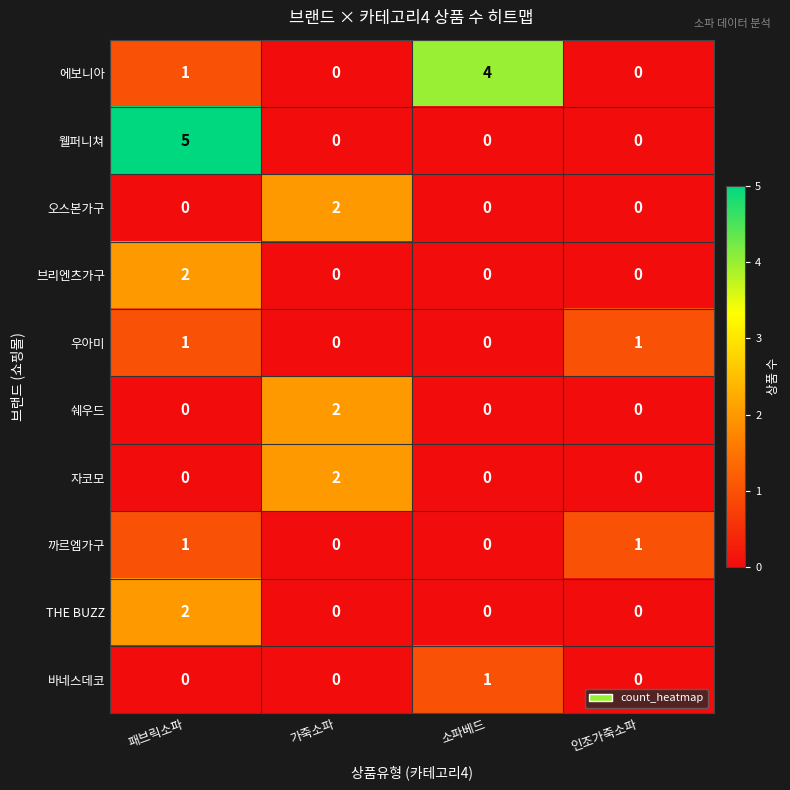

Is it true that 오스본가구 equals -1 at 패브릭소파?

False